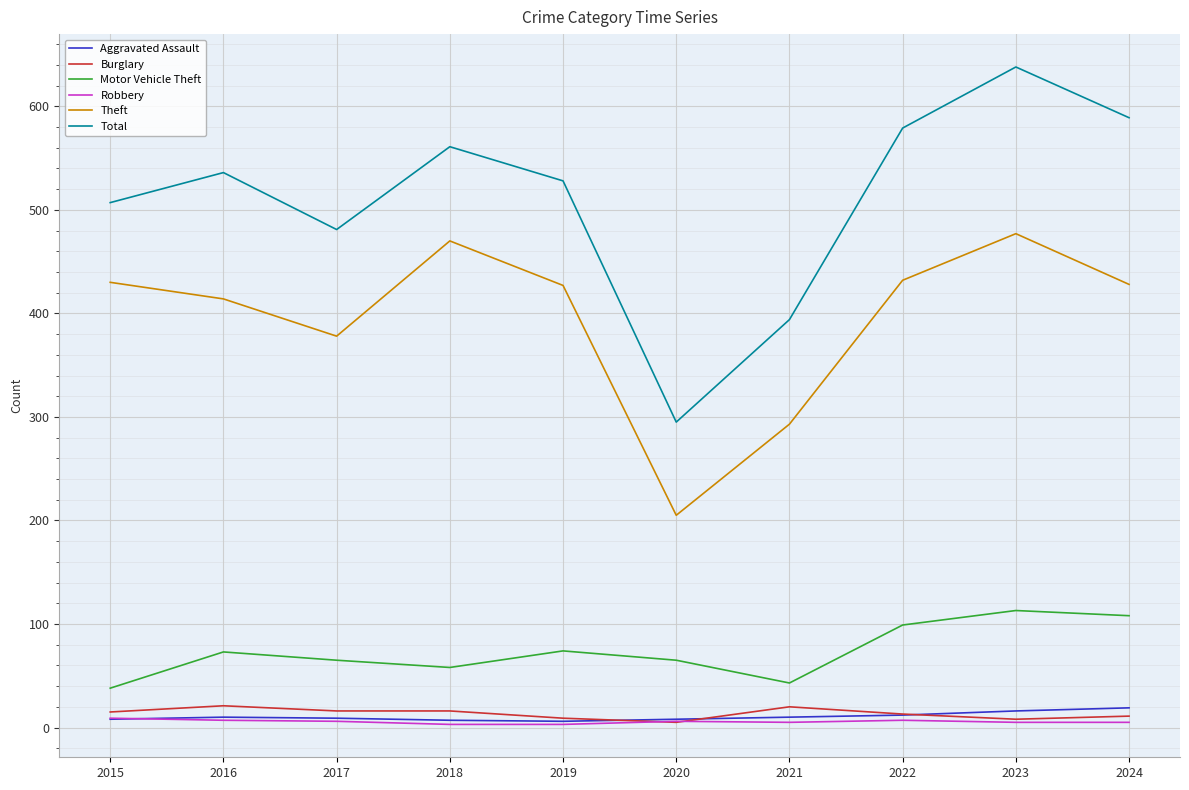

What is the difference between the maximum and second lowest values in the Burglary series?

13